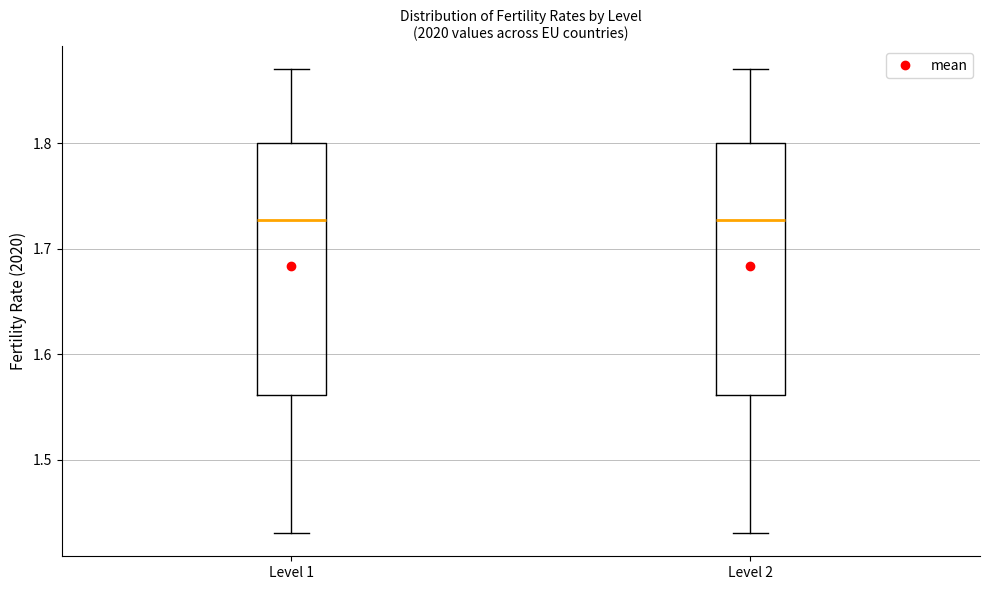

Reading left to right, transcribe this box plot: for each box, give where its median line is, the range the box spans, and where its two whiskers end, as read against the y-axis. The values are not printed on the chart, so give them approximately, as read against the axis.

Level 1: median 1.73, box 1.56 to 1.80, whiskers 1.43 to 1.87
Level 2: median 1.73, box 1.56 to 1.80, whiskers 1.43 to 1.87